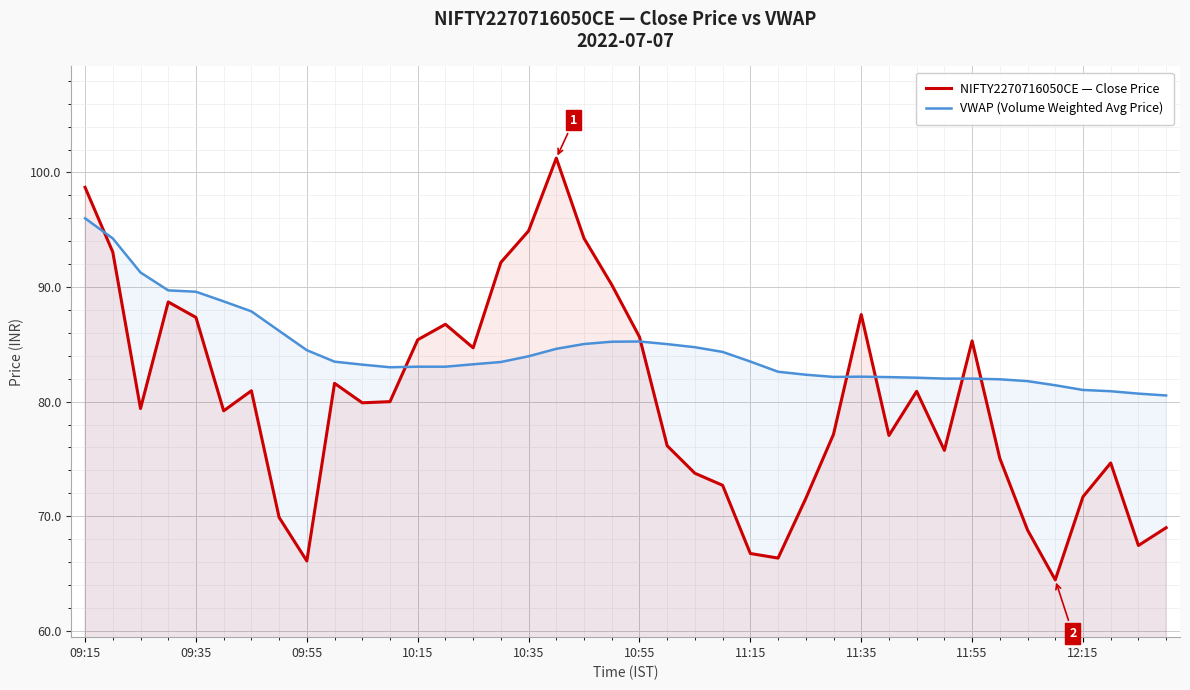

At how many categories does at least one series exceed 97?

2